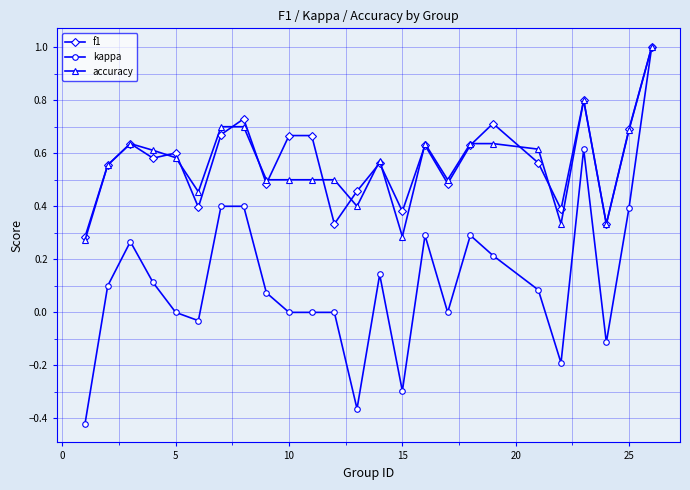

Count the number of data series in this chart.

3